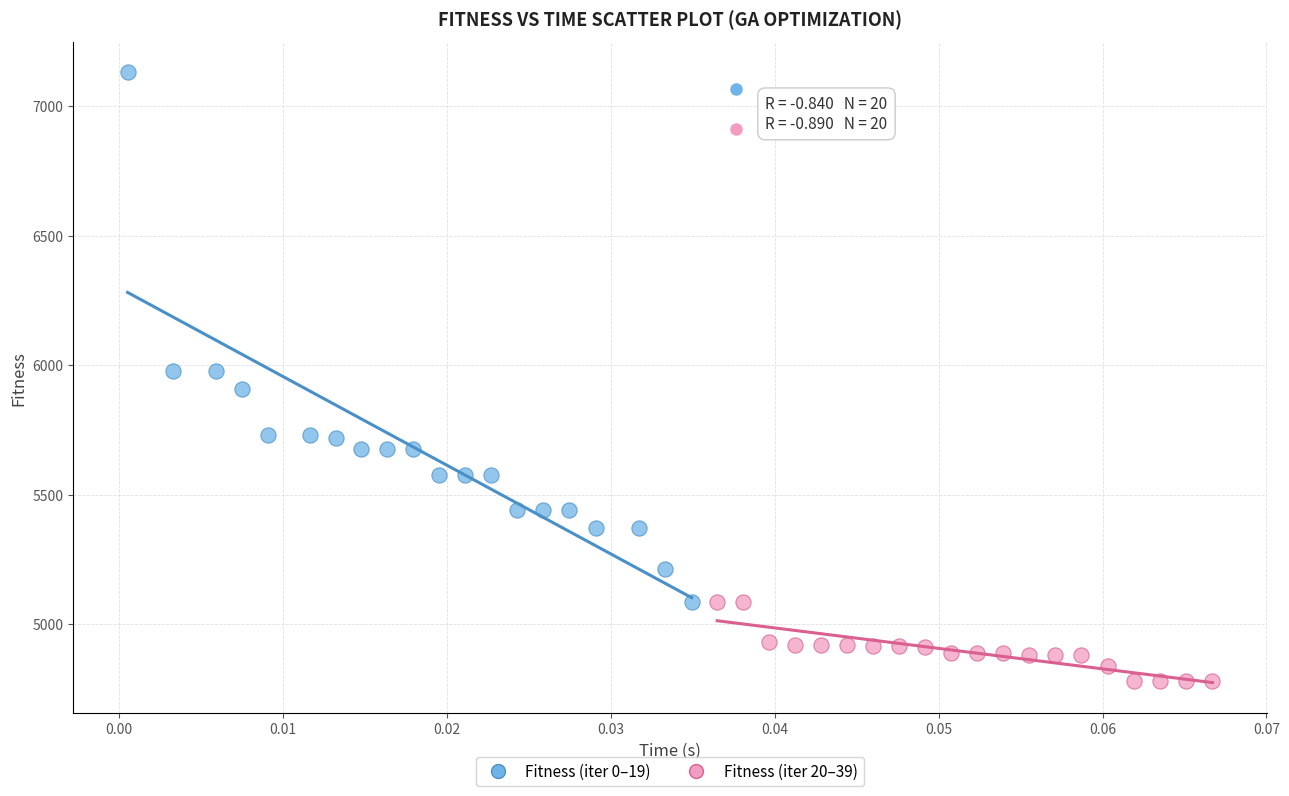

Which series contains the highest Y value?

Fitness (iter 0–19)